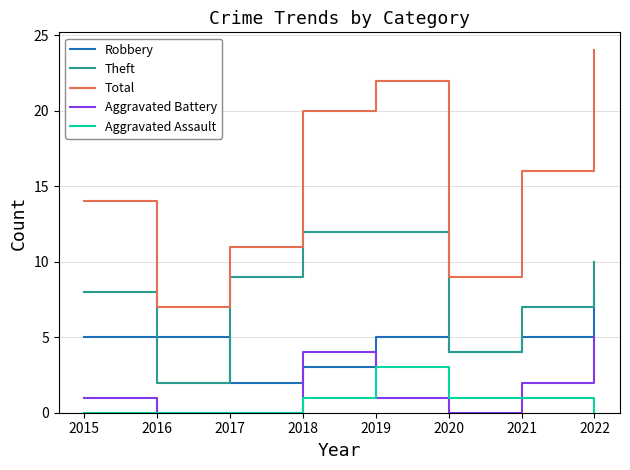

Read the Aggravated Assault value at 2021.

1